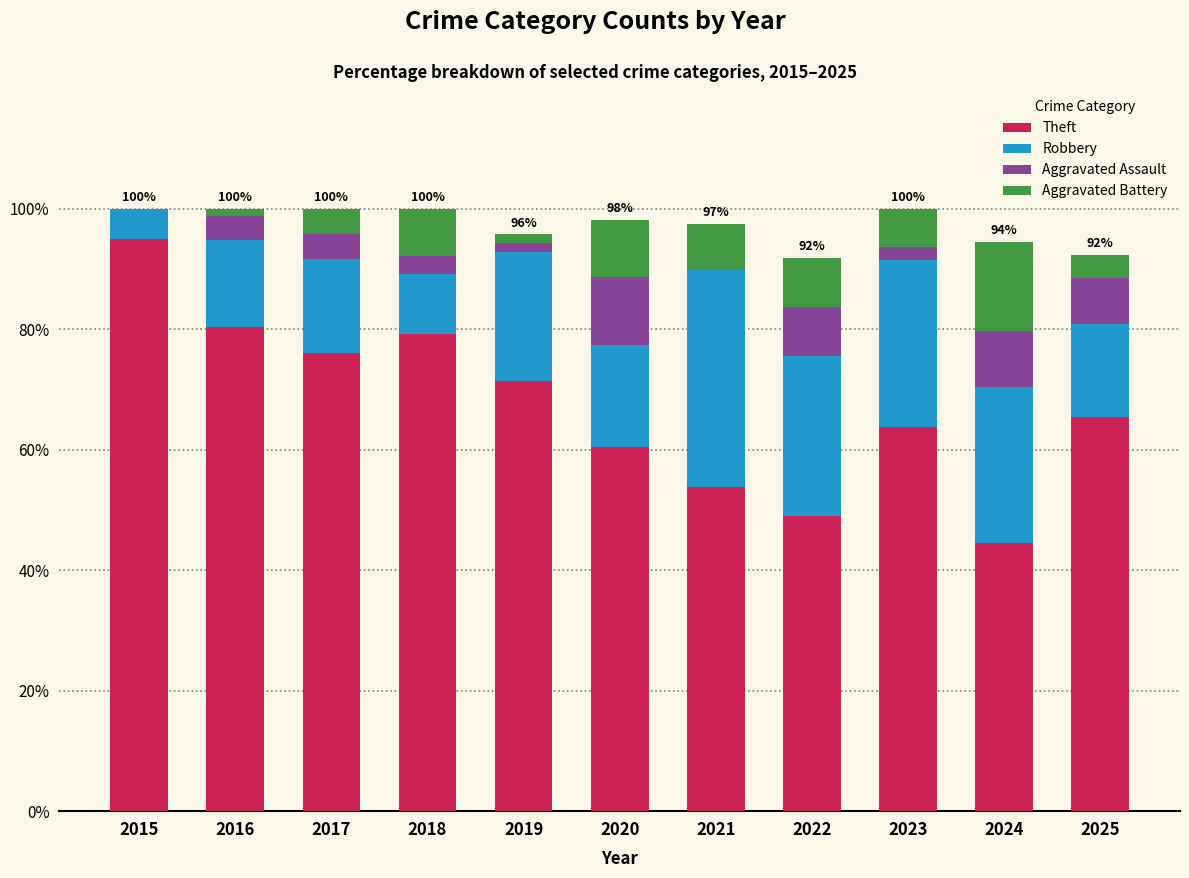

What is the highest value of the Theft series?

94.9